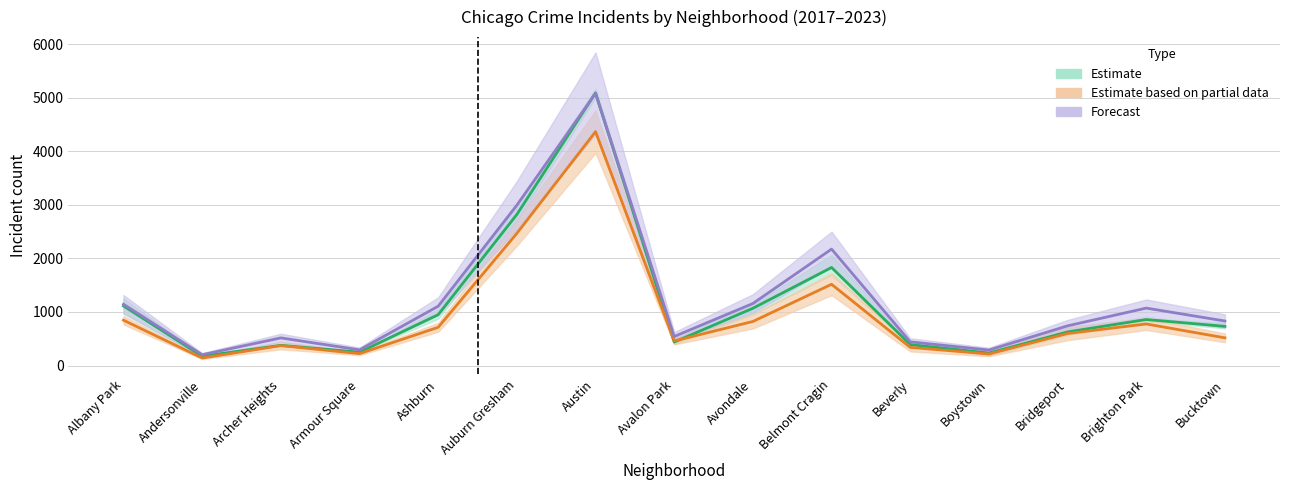

Which category has the lowest value in the 2019 series?

Andersonville